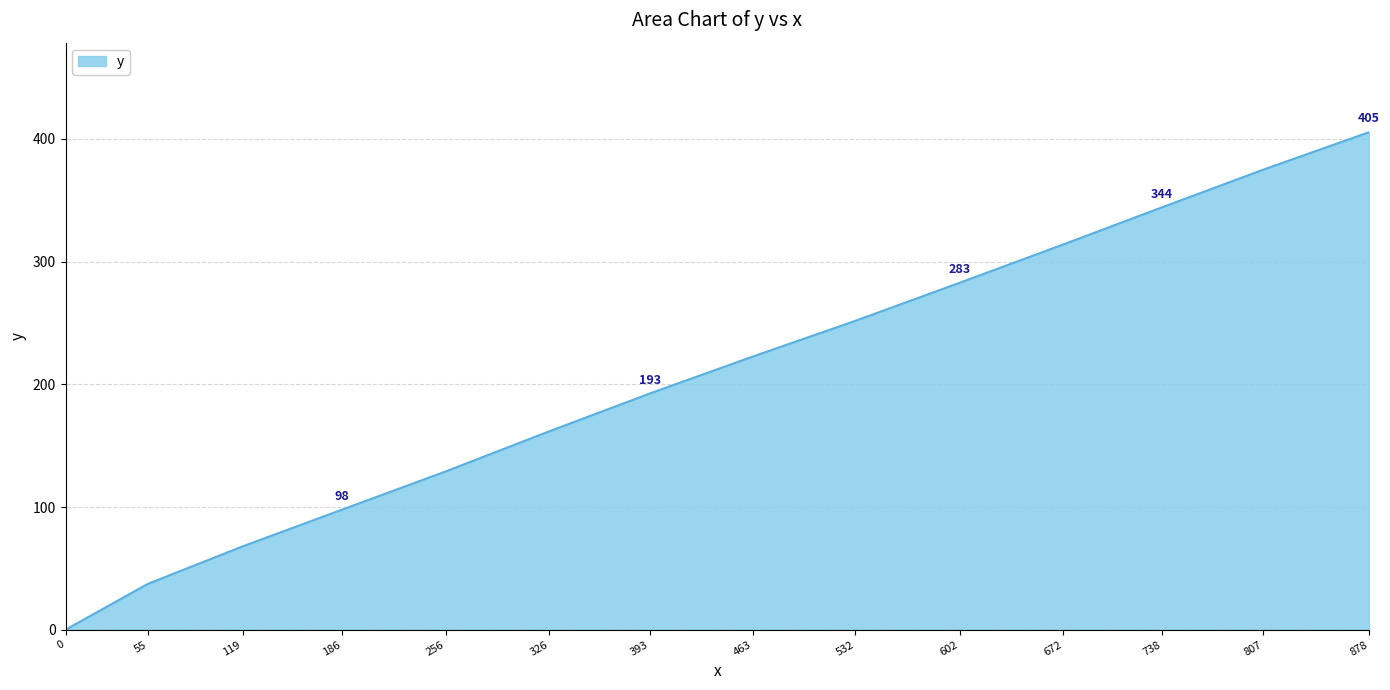

Does the chart have visible grid lines?

Yes